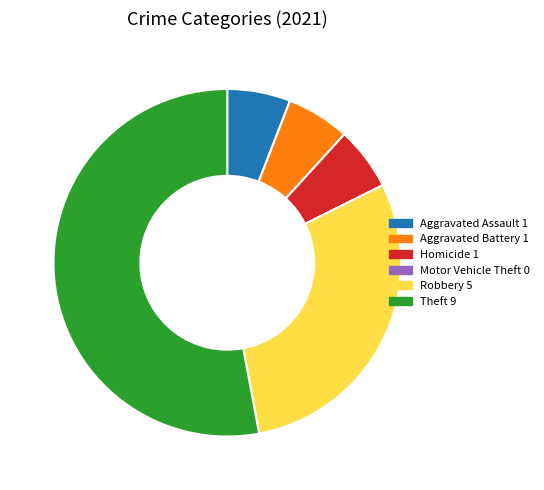

Does Theft represent more than half of the total?

Yes